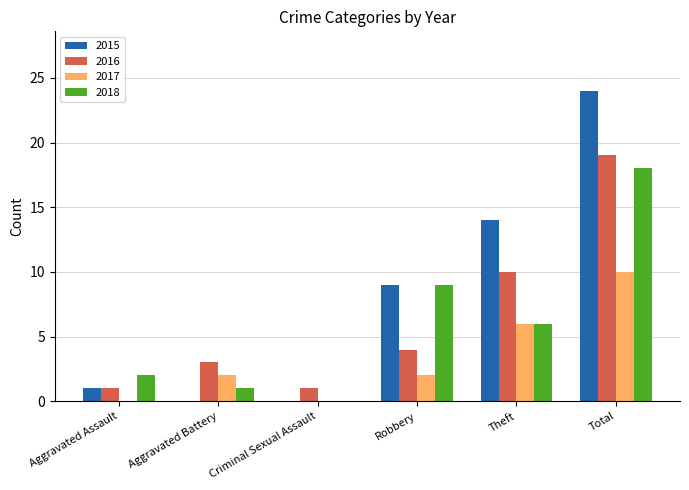

Where is 2018 nearest to the value 9?

Robbery